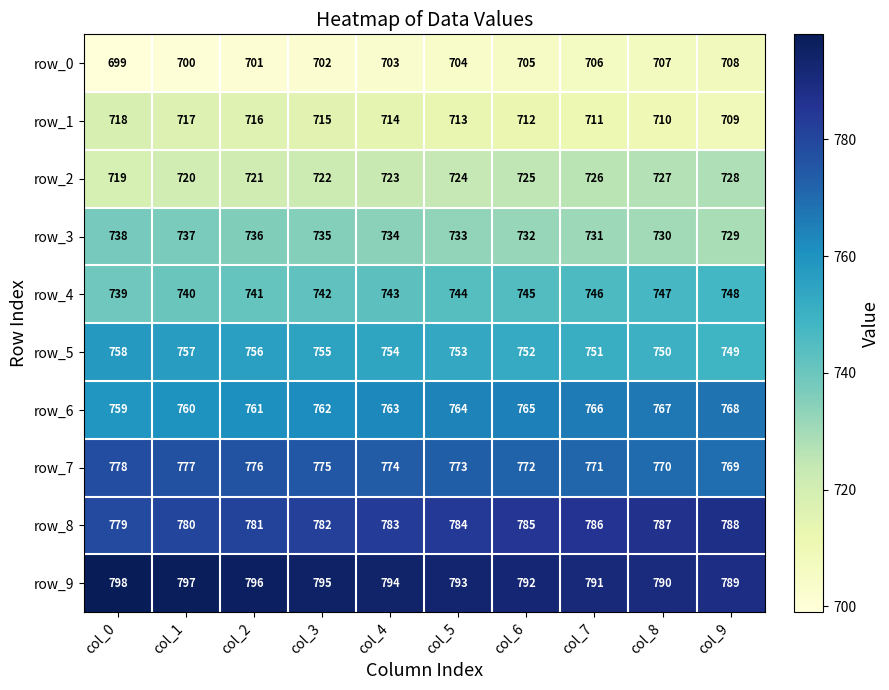

What is the maximum value shown in the chart?

798